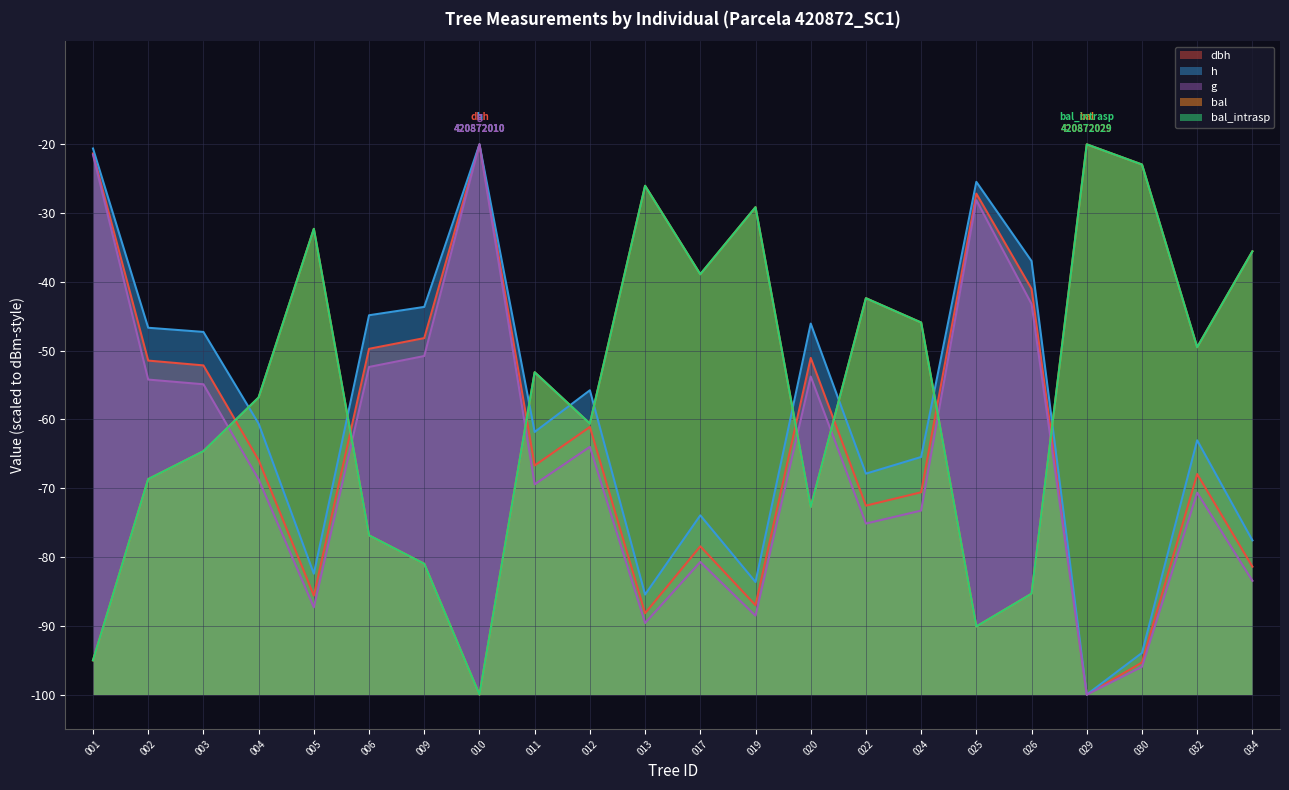

What is the total value across all series at 024?

-301.1